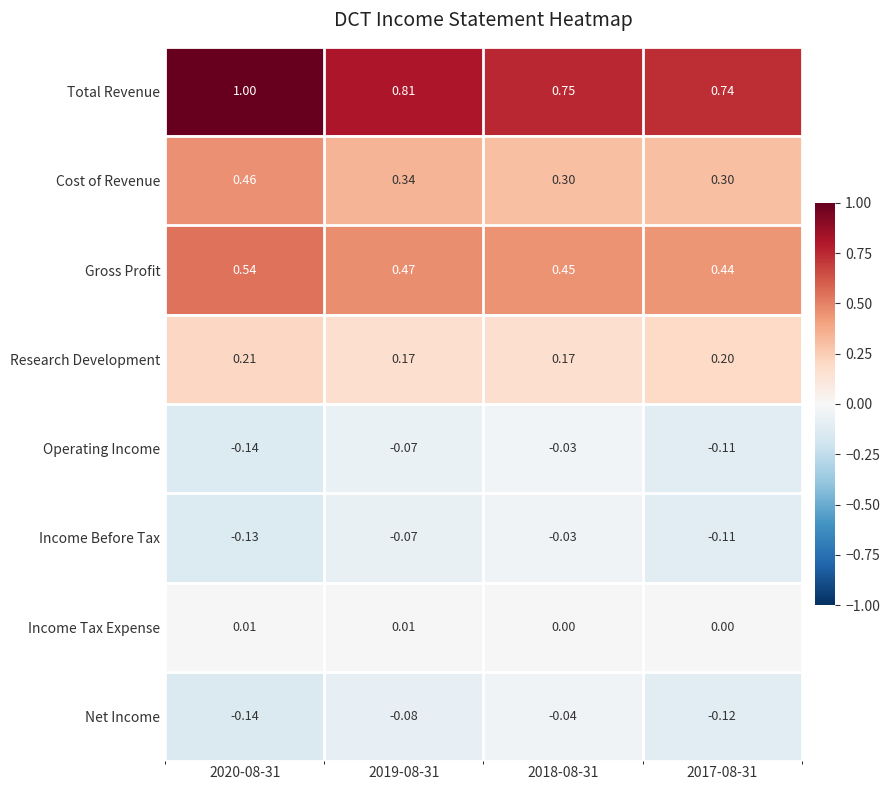

Between 2020-08-31 and 2019-08-31, which series saw the biggest shift?

Total Revenue